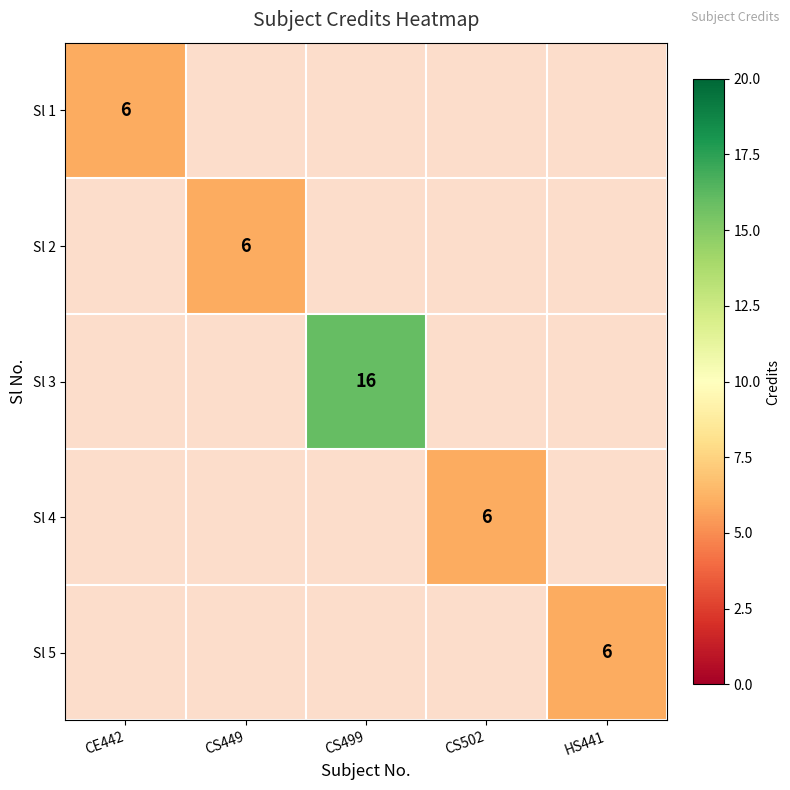

At which category does the chart reach its peak across all series?

CS499